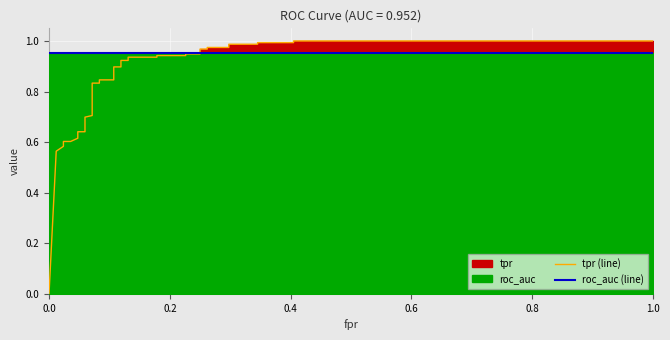

What is the difference between the second highest and minimum values in the tpr (line) series?

1.0